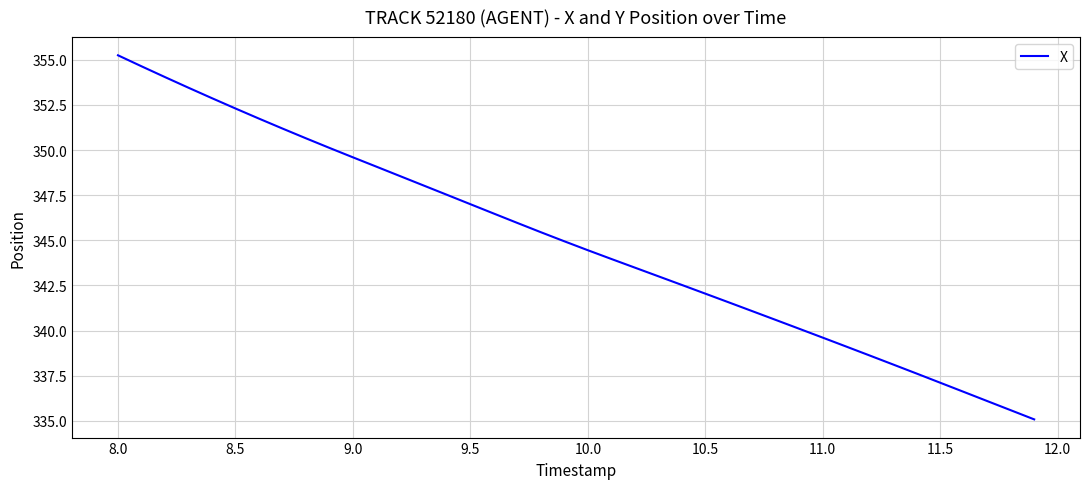

What is the difference between the maximum and minimum values?

20.2